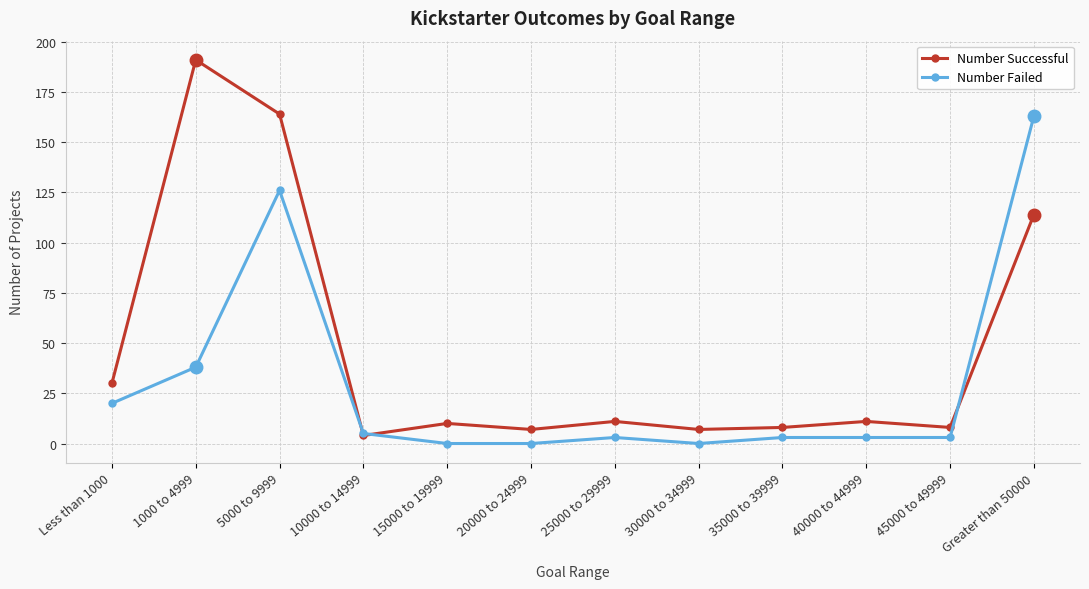

Is the value of Number Failed at 30000 to 34999 greater than the value of Number Successful at 30000 to 34999?

No